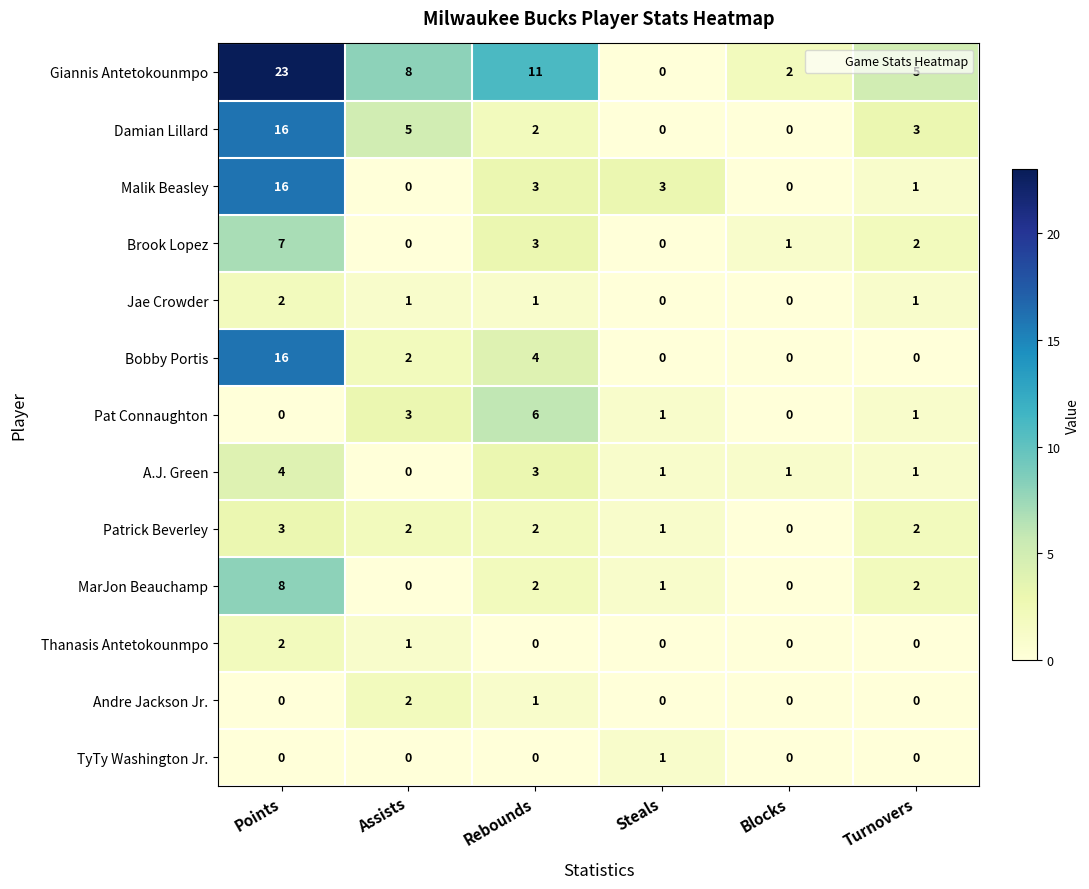

Count the number of data series in this chart.

13